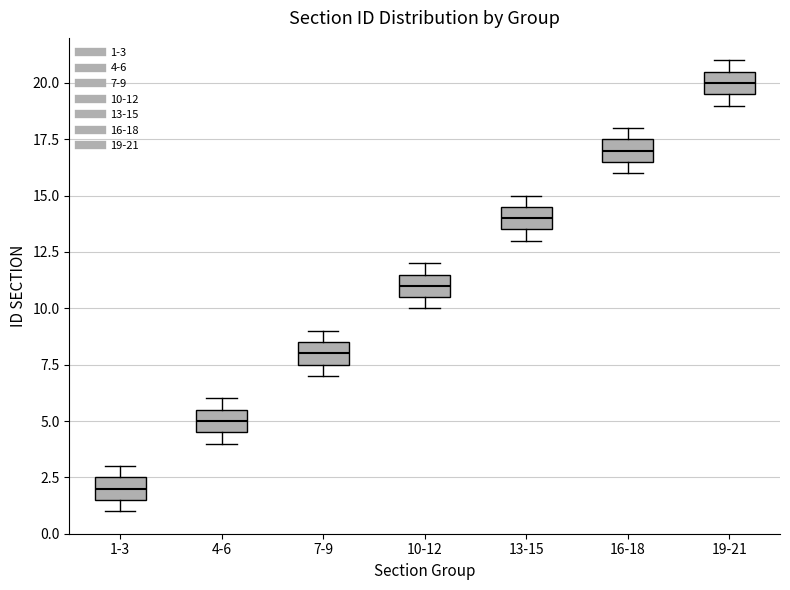

Reading left to right, read every box against the y-axis: the position of its median line, the range the box covers, and the ends of its whiskers. The values are not printed on the chart, so give them approximately, as read against the axis.

1-3: median 2.0, box 1.5 to 2.5, whiskers 1.0 to 3.0
4-6: median 5.0, box 4.5 to 5.5, whiskers 4.0 to 6.0
7-9: median 8.0, box 7.5 to 8.5, whiskers 7.0 to 9.0
10-12: median 11.0, box 10.5 to 11.5, whiskers 10.0 to 12.0
13-15: median 14.0, box 13.5 to 14.5, whiskers 13.0 to 15.0
16-18: median 17.0, box 16.5 to 17.5, whiskers 16.0 to 18.0
19-21: median 20.0, box 19.5 to 20.5, whiskers 19.0 to 21.0